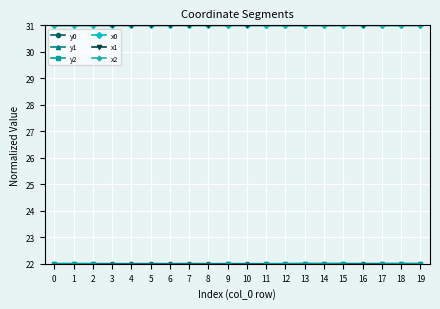

True or false: x1 and y0 cross at least once.

False